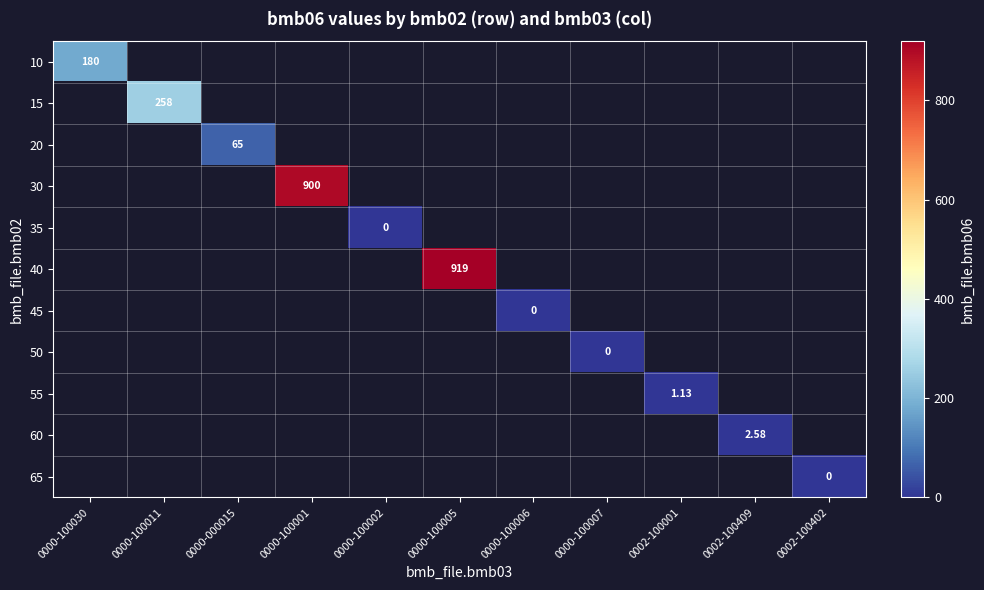

Is the value of 15 at 0000-000015 greater than the value of 55 at 0000-100006?

No